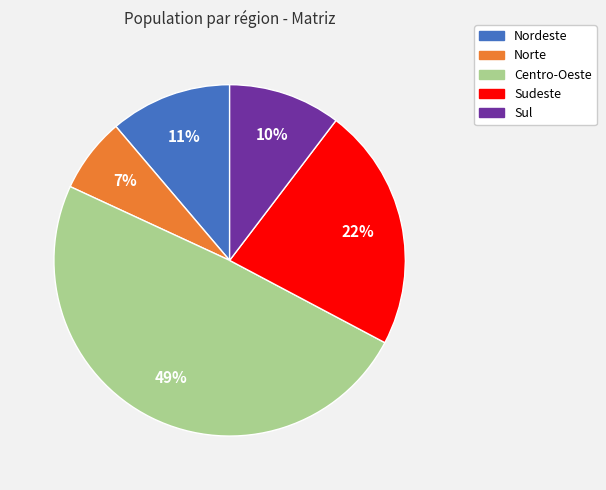

True or false: Sudeste accounts for 22% of the total.

True